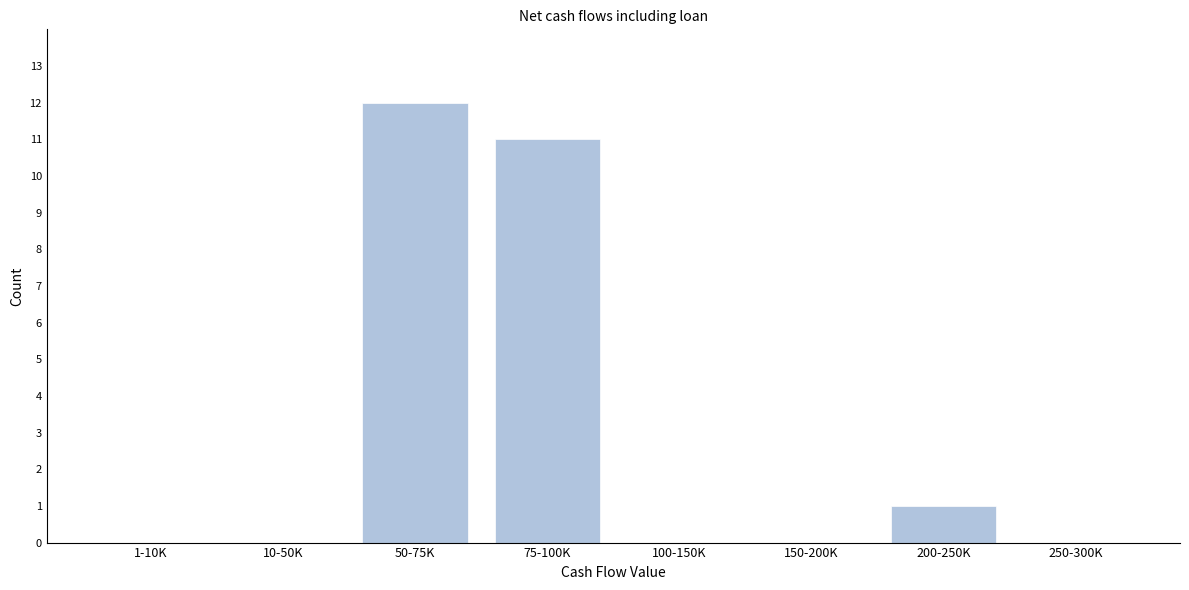

Reading left to right, what are all the values shown in this chart?

1-10K=0	10-50K=0	50-75K=12	75-100K=11	100-150K=0	150-200K=0	200-250K=1	250-300K=0